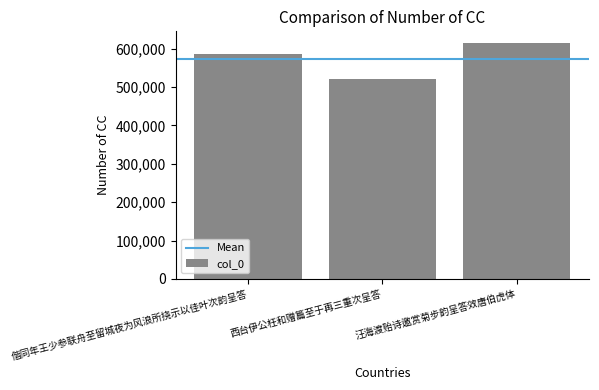

What is the average value?

573639